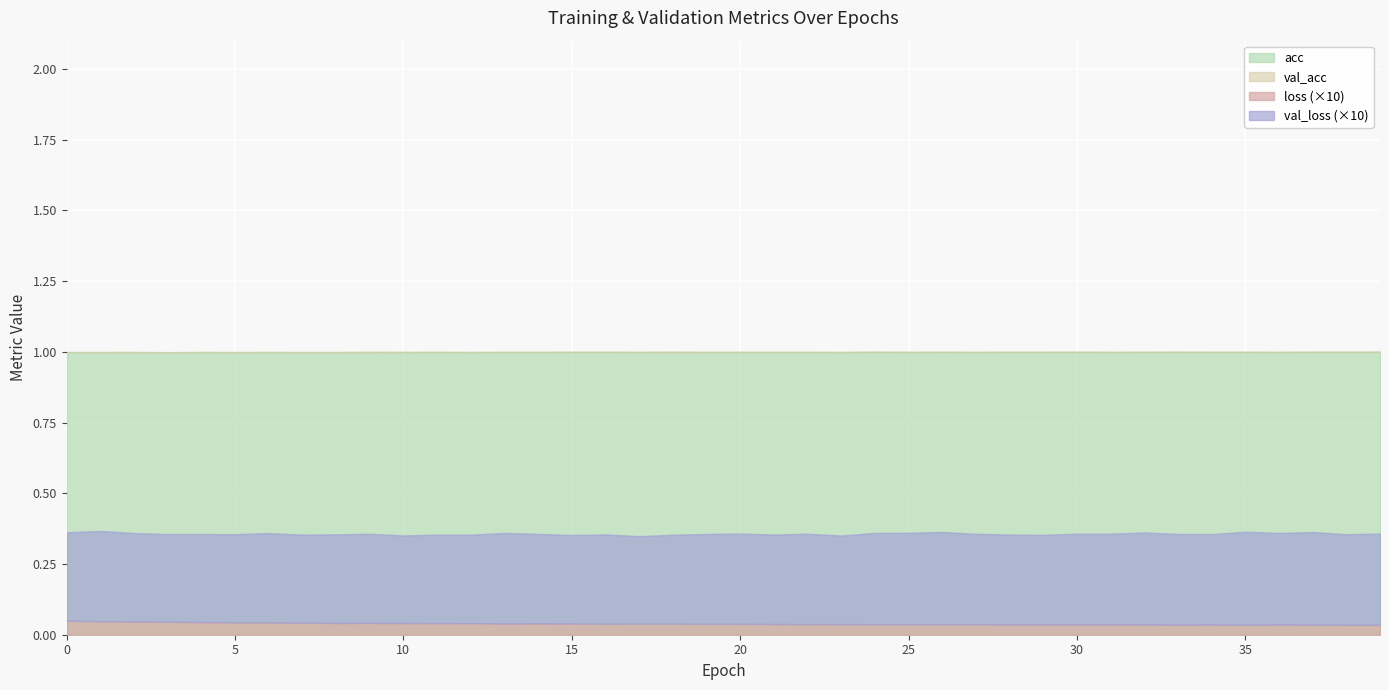

Between 21 and 34, which series saw the biggest shift?

val_loss